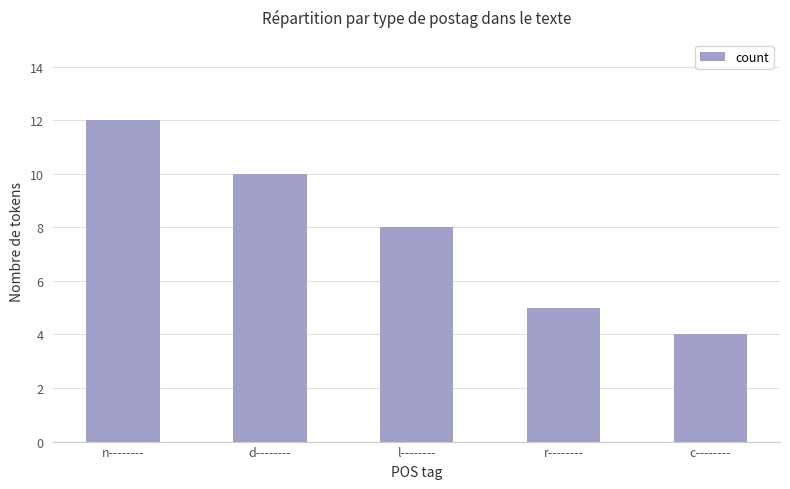

True or false: the data shows 4 at d--------.

False